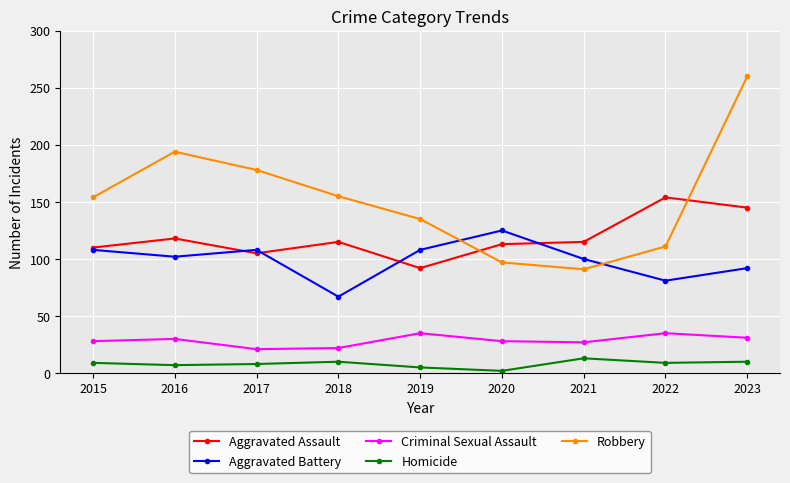

Is it true that Homicide equals 10 at 2018?

True